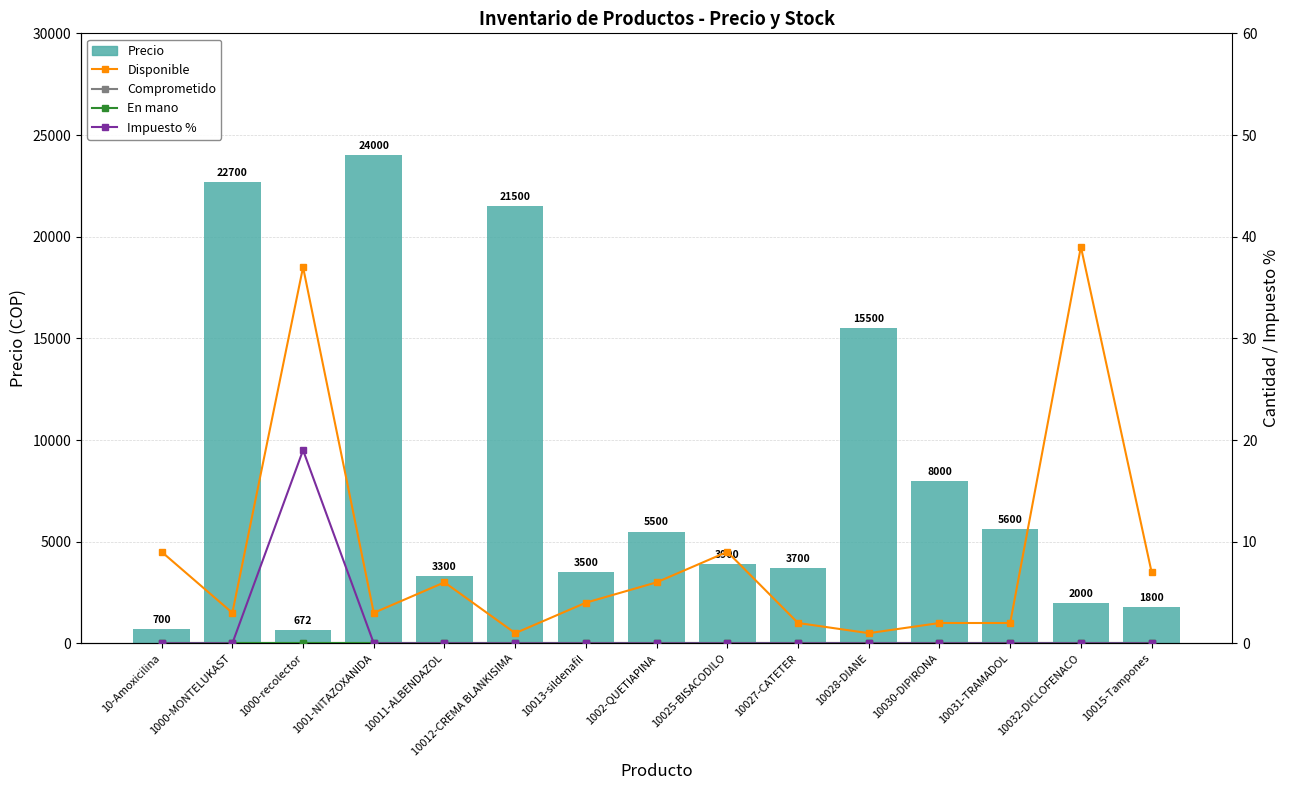

Reading right to left, what are all the values shown in this chart?

Precio: 1800	2000	5600	8000	15500	3700	3900	5500	3500	21500	3300	24000	672	22700	700
Disponible: 7	39	2	2	1	2	9	6	4	1	6	3	37	3	9
Comprometido: 0	0	0	0	0	0	0	0	0	0	0	0	0	0	0
En mano: 0	0	0	0	0	0	0	0	0	0	0	0	0	0	0
Impuesto %: 0	0	0	0	0	0	0	0	0	0	0	0	19	0	0